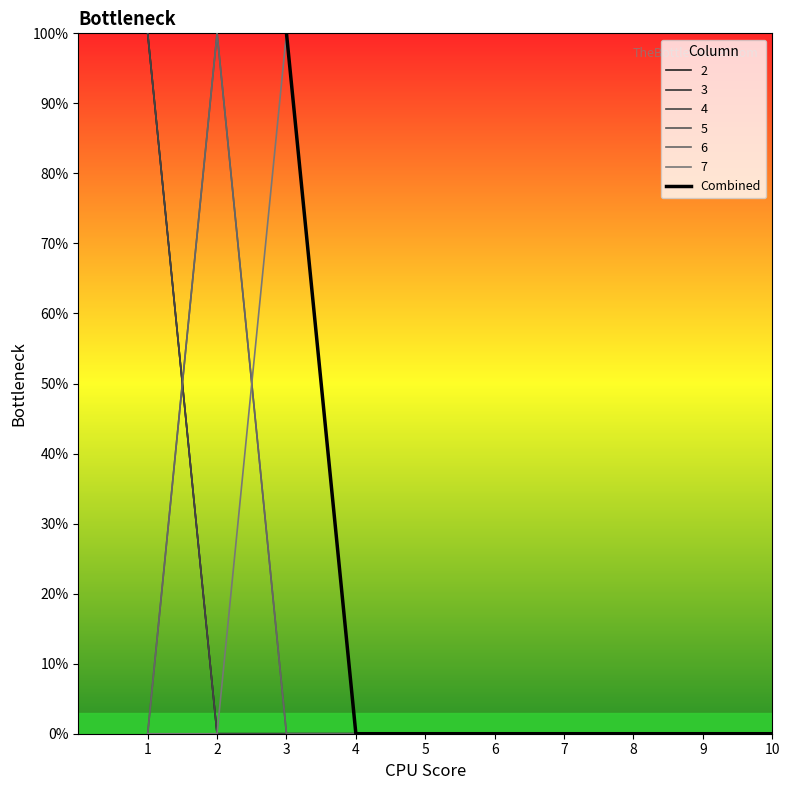

How many positive values are there?

3